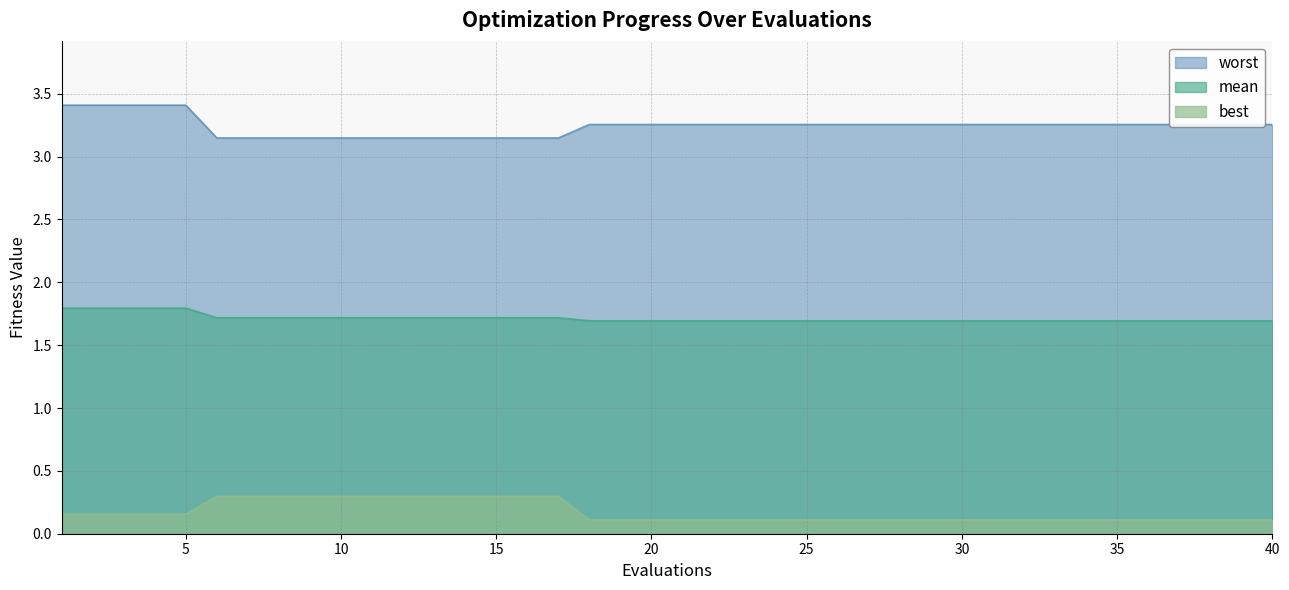

Reading left to right, list all the values displayed in this chart.

mean: 1.8	1.8	1.8	1.8	1.8	1.7	1.7	1.7	1.7	1.7	1.7	1.7	1.7	1.7	1.7	1.7	1.7	1.7	1.7	1.7	1.7	1.7	1.7	1.7	1.7	1.7	1.7	1.7	1.7	1.7	1.7	1.7	1.7	1.7	1.7	1.7	1.7	1.7	1.7	1.7
best: 0.2	0.2	0.2	0.2	0.2	0.3	0.3	0.3	0.3	0.3	0.3	0.3	0.3	0.3	0.3	0.3	0.3	0.1	0.1	0.1	0.1	0.1	0.1	0.1	0.1	0.1	0.1	0.1	0.1	0.1	0.1	0.1	0.1	0.1	0.1	0.1	0.1	0.1	0.1	0.1
worst: 3.4	3.4	3.4	3.4	3.4	3.1	3.1	3.1	3.1	3.1	3.1	3.1	3.1	3.1	3.1	3.1	3.1	3.3	3.3	3.3	3.3	3.3	3.3	3.3	3.3	3.3	3.3	3.3	3.3	3.3	3.3	3.3	3.3	3.3	3.3	3.3	3.3	3.3	3.3	3.3